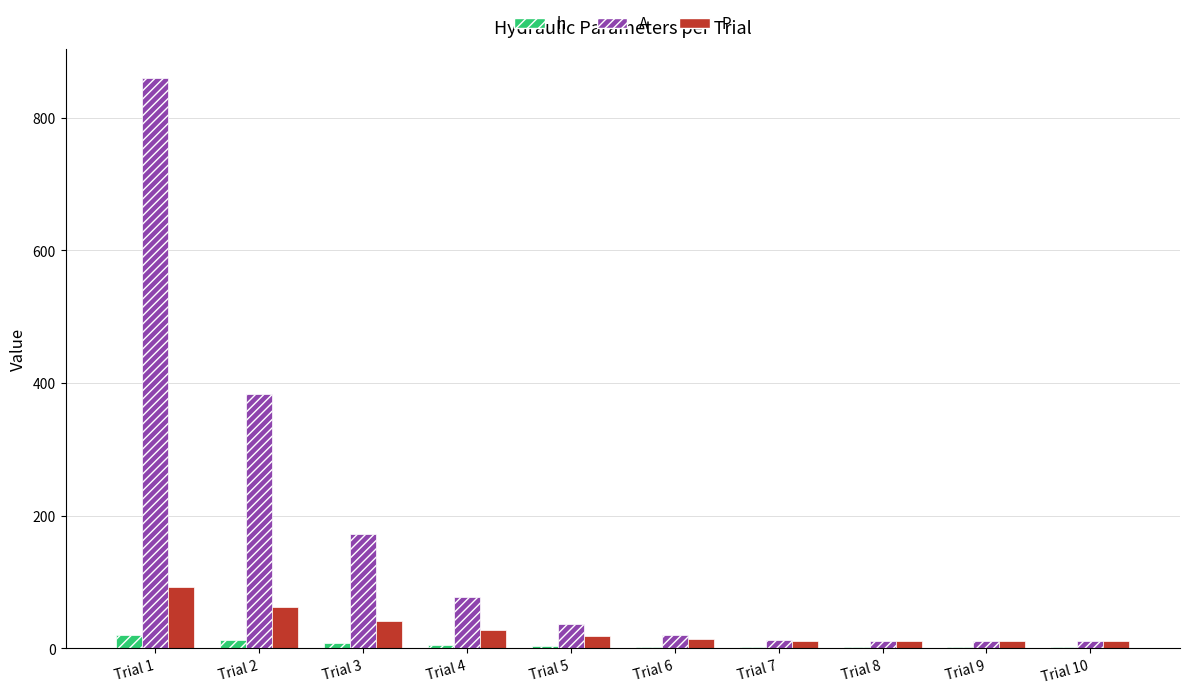

How many groups of bars are there?

10